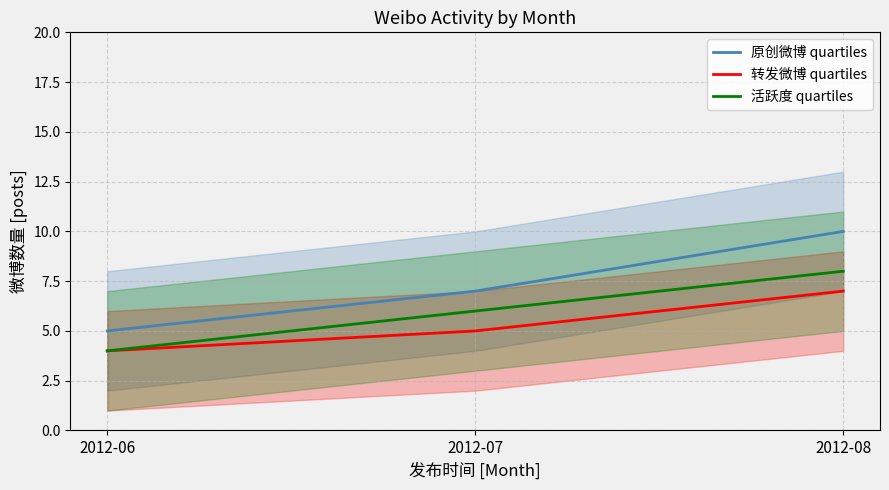

Reading left to right, list all the values displayed in this chart.

原创微博 quartiles: 2012-06=5	2012-07=7	2012-08=10
转发微博 quartiles: 2012-06=4	2012-07=5	2012-08=7
活跃度 quartiles: 2012-06=4	2012-07=6	2012-08=8